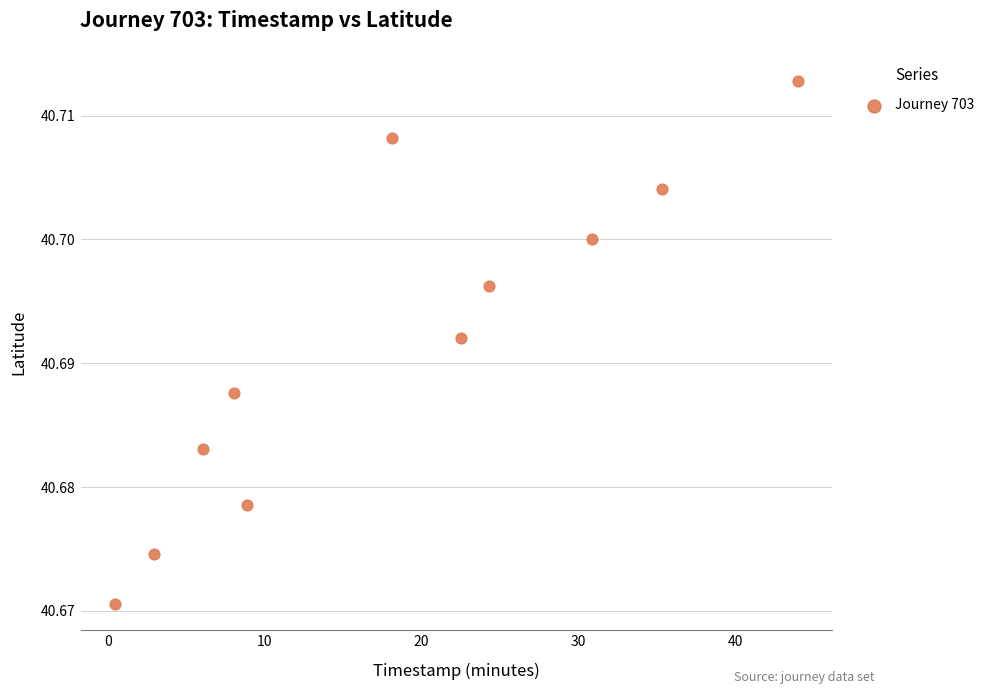

What is the range of X values (max minus min)?

43.6